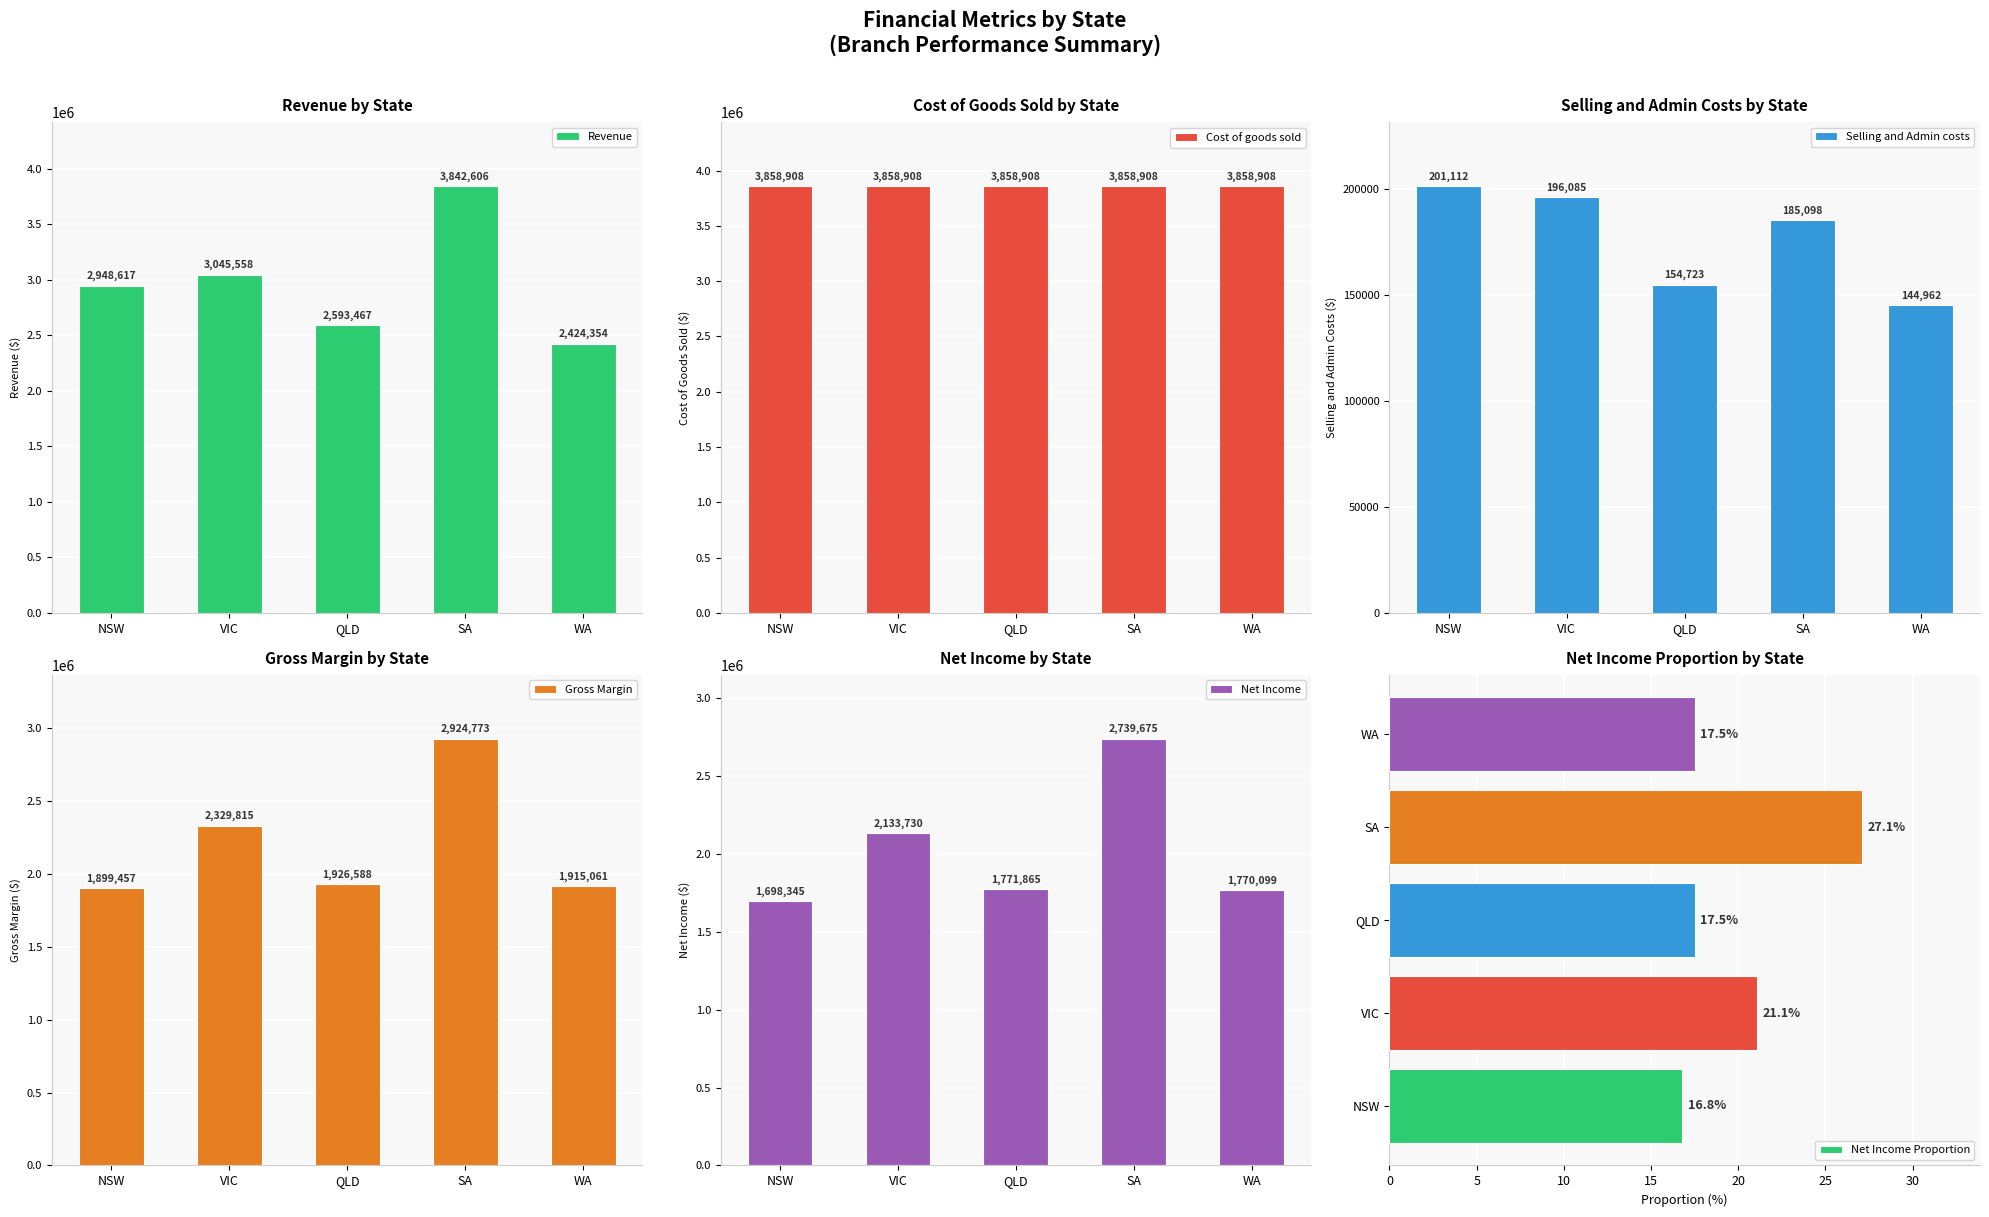

At which label does Gross Margin first exceed 1926588?

VIC